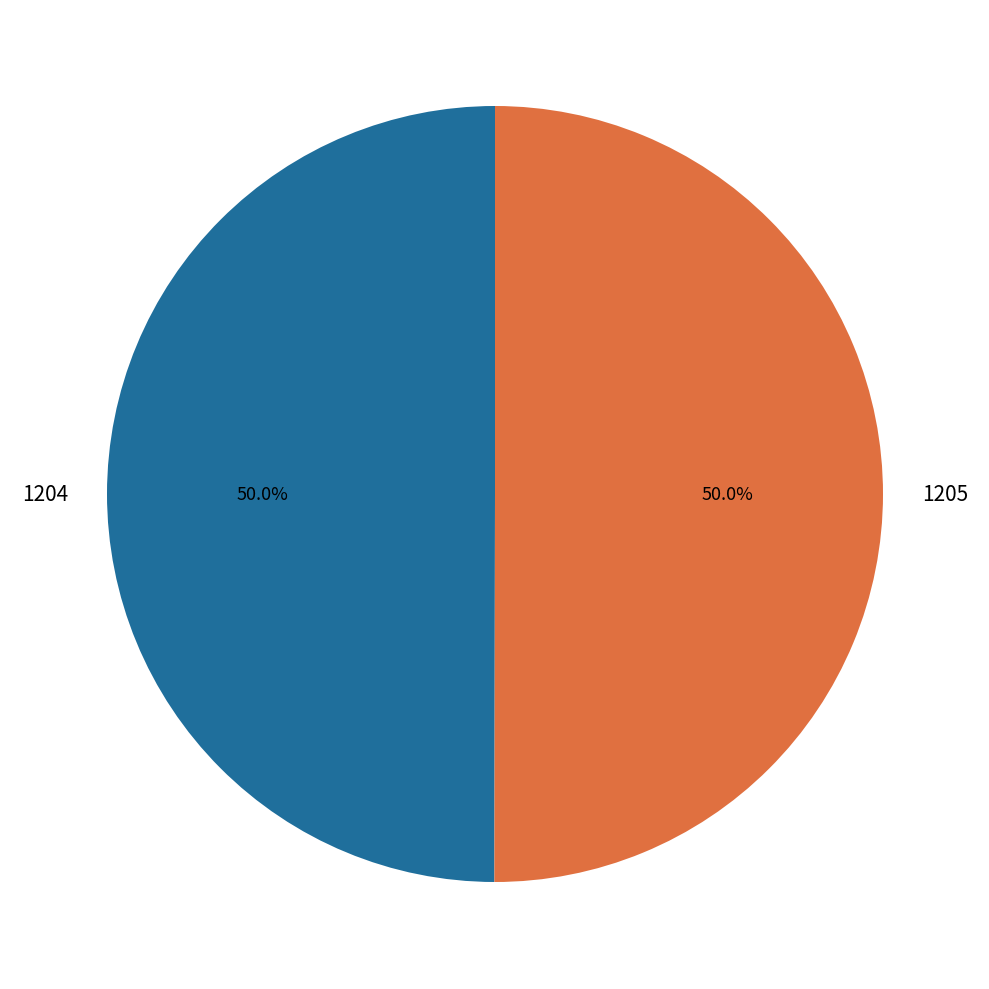

What percentage is NOT represented by 1205?

50.0%